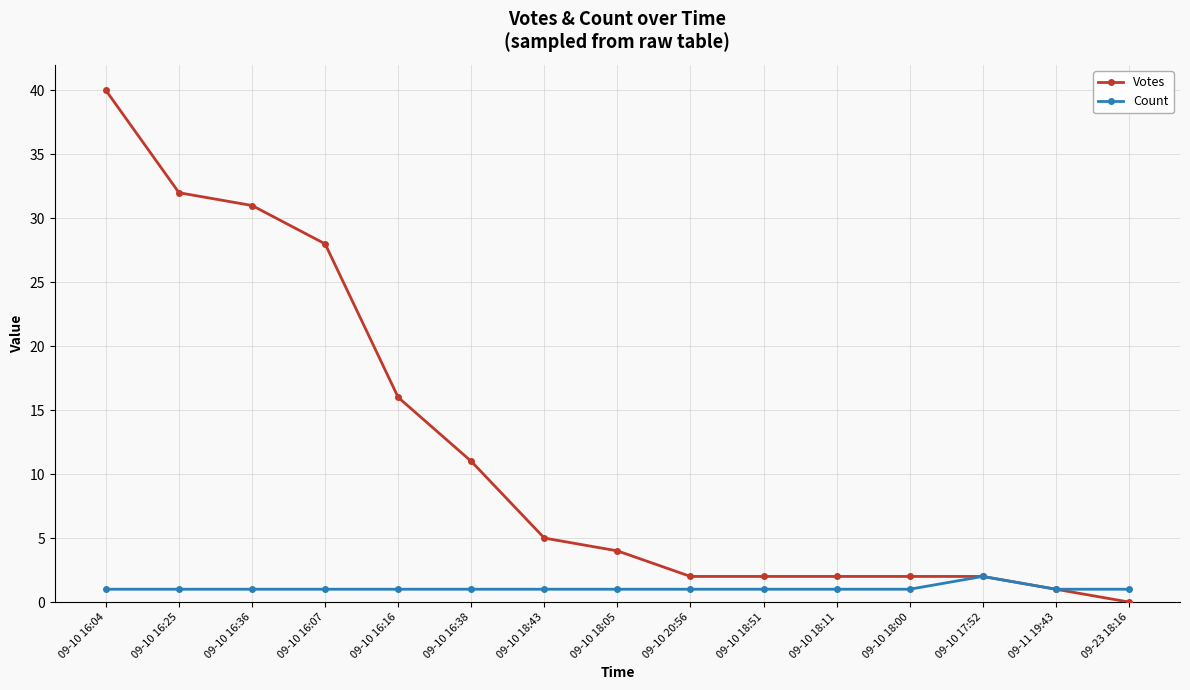

What is the label of the 8th point from the left?

09-10 18:05